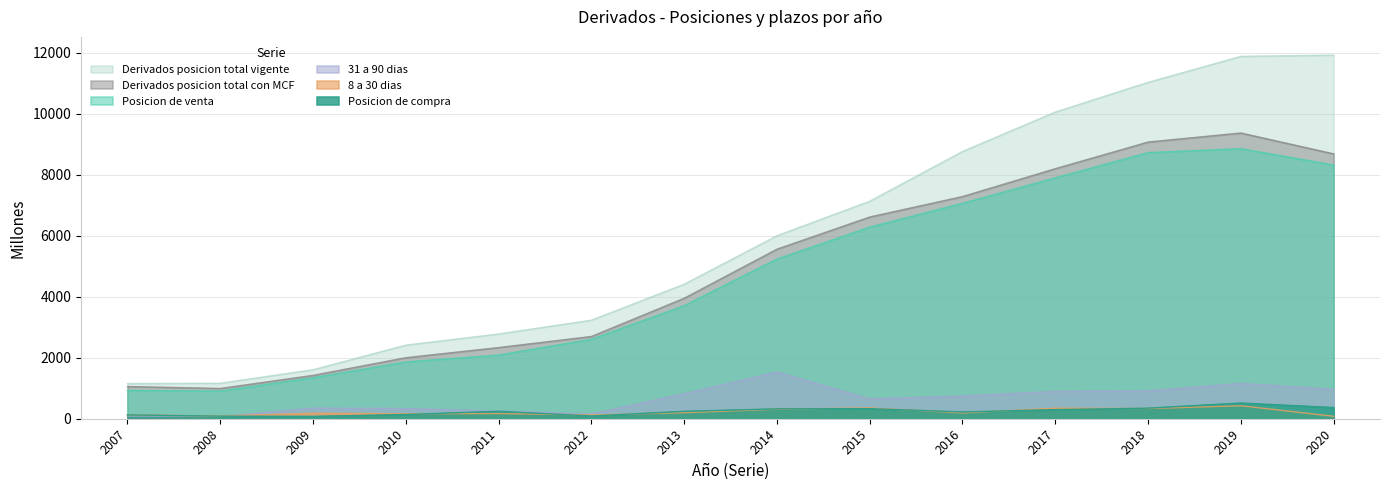

List the series in order of their peak value, highest first.

Derivados posicion total vigente, Derivados posicion total con MCF, Posicion de venta, 31 a 90 dias, Posicion de compra, 8 a 30 dias